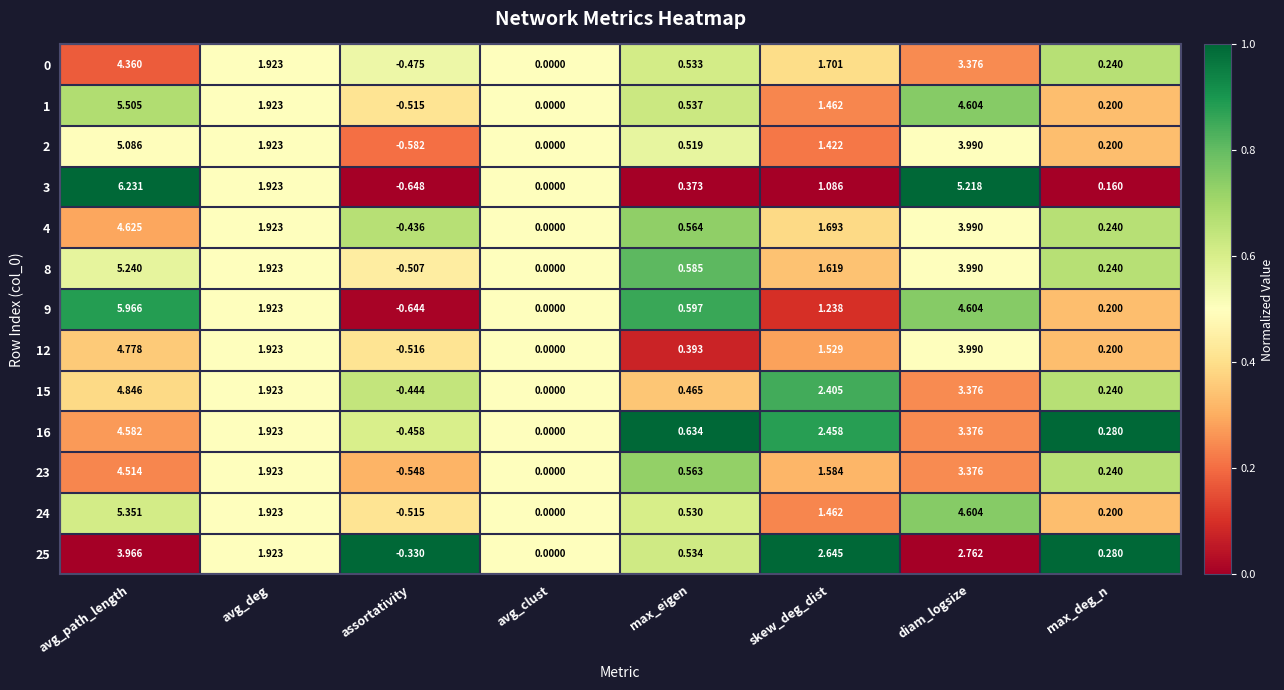

Which category has the lowest value across all series?

assortativity